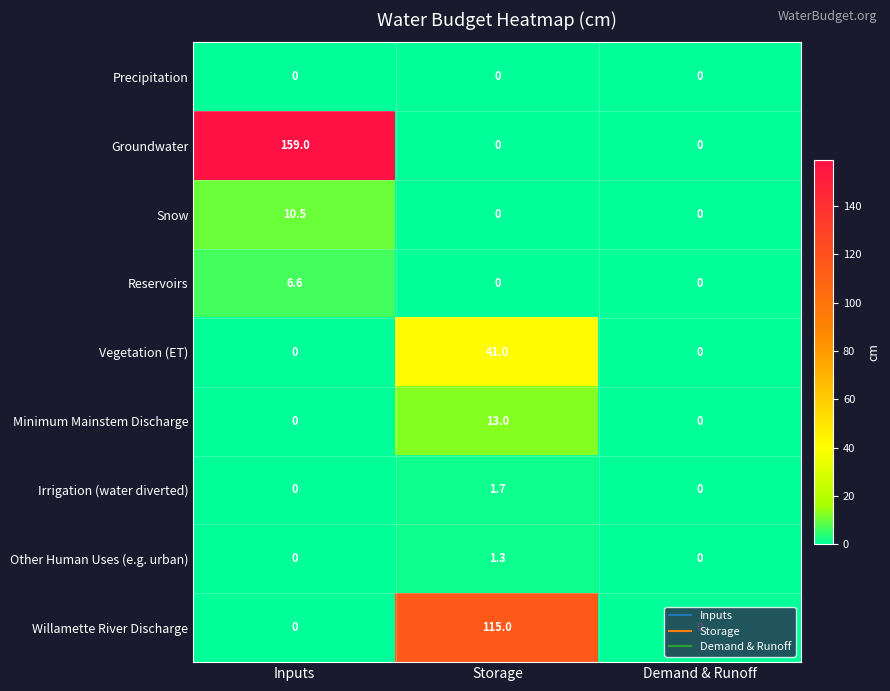

What is the difference between the maximum and minimum values in the Willamette River Discharge series?

115.0